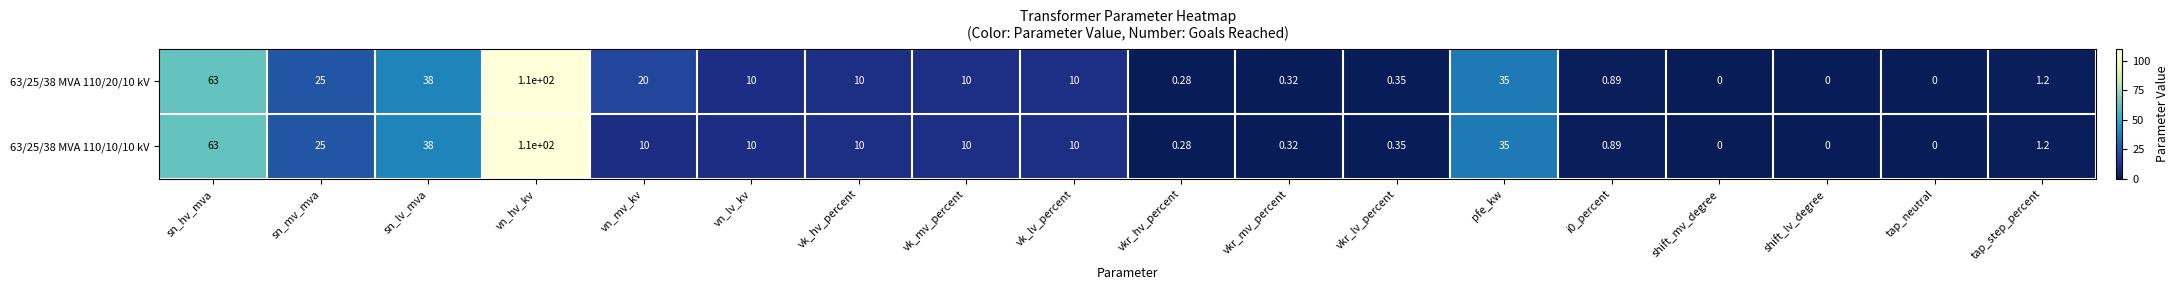

Count the number of data series in this chart.

2